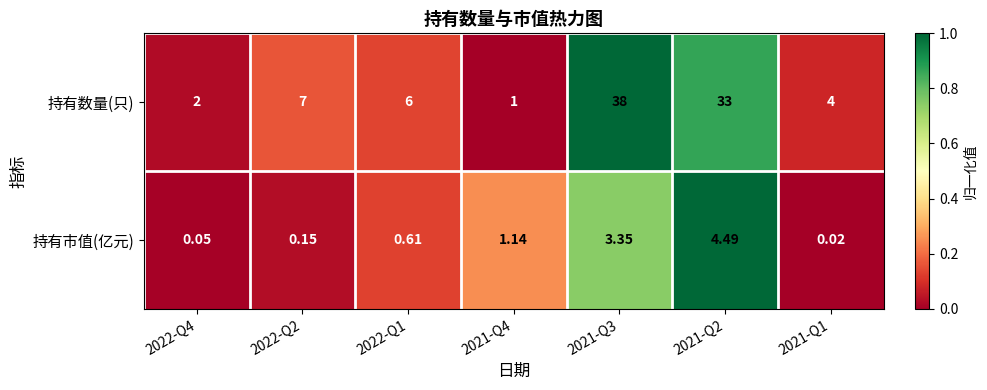

List the series in order of their peak value, lowest first.

持有市值(亿元), 持有数量(只)